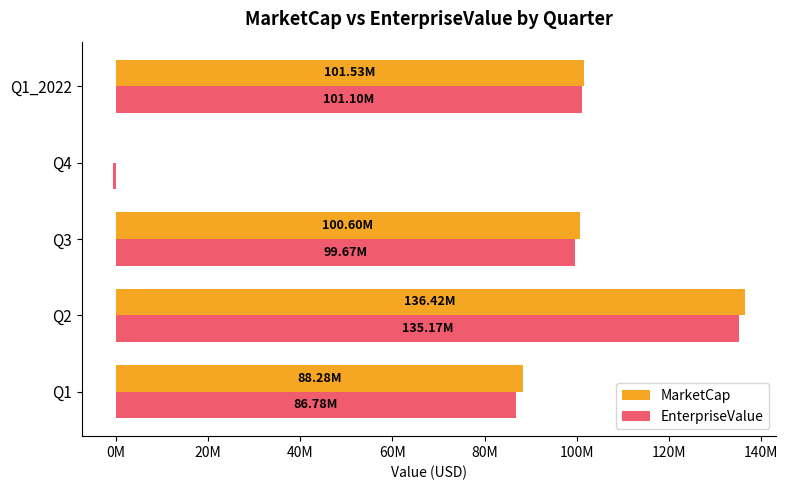

Rank the series by their average value, from lowest to highest.

EnterpriseValue, MarketCap